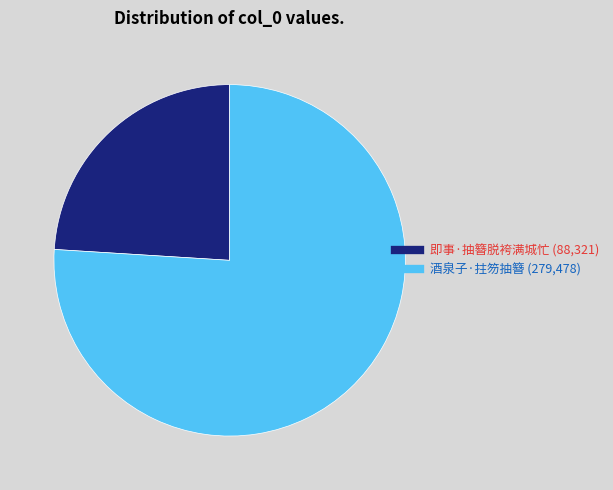

How many slices are in this pie chart?

2